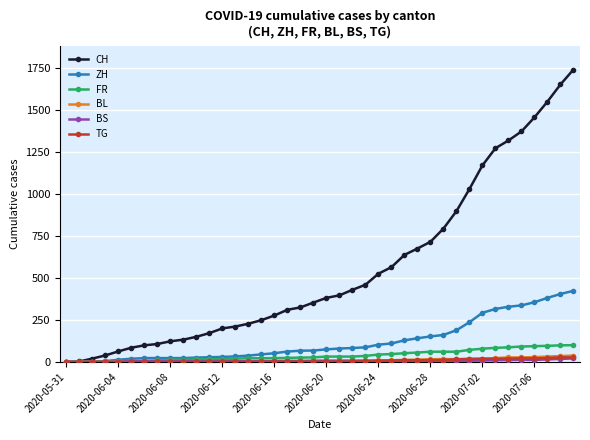

Which series has the largest total across all categories?

CH